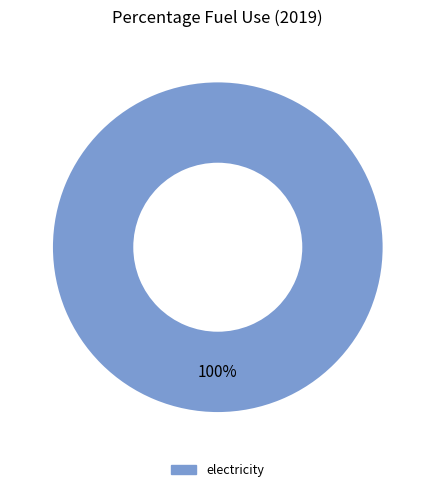

Does any single category account for the majority?

Yes